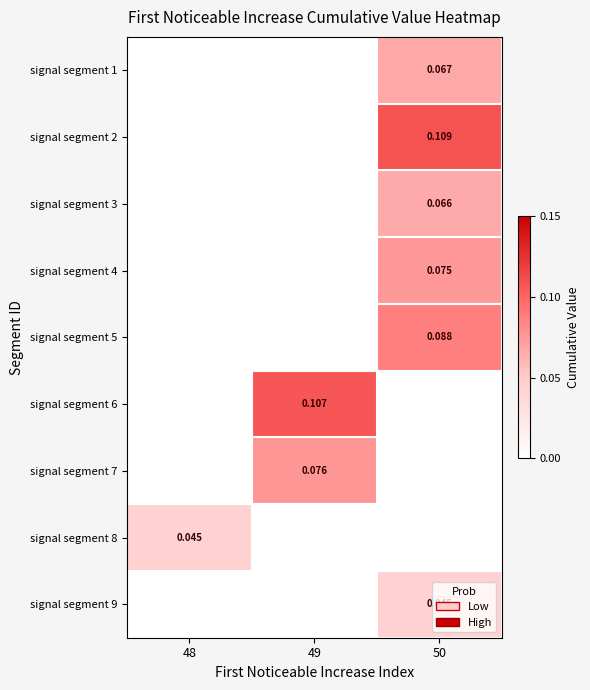

True or false: signal segment 8 has a value of 0.0 at 48.

True